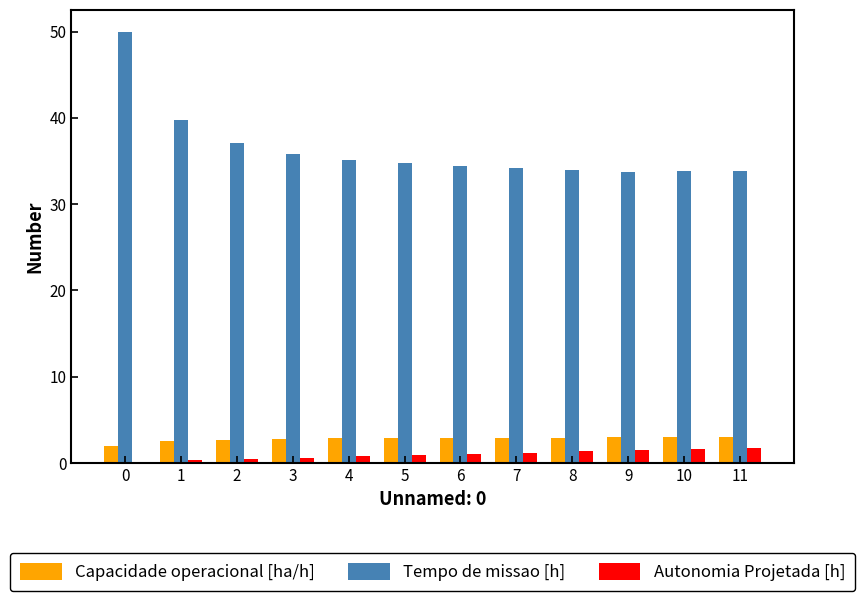

Rank the series at 7 from lowest to highest value.

Autonomia Projetada [h], Capacidade operacional [ha/h], Tempo de missao [h]